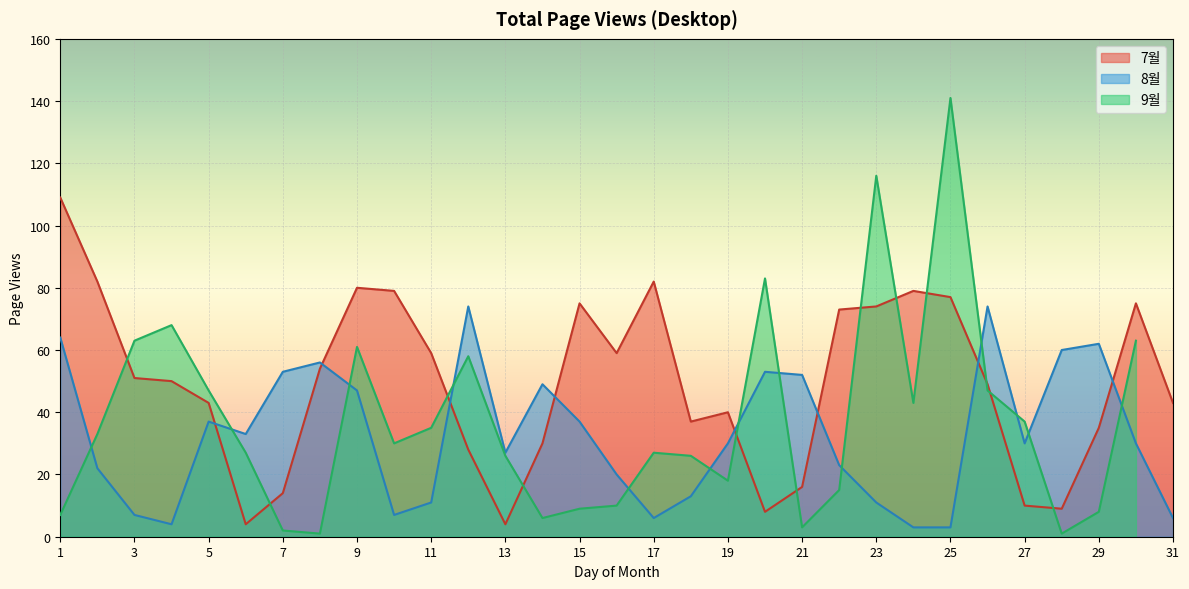

The value of 8월 at 5 is 37. True or false?

True